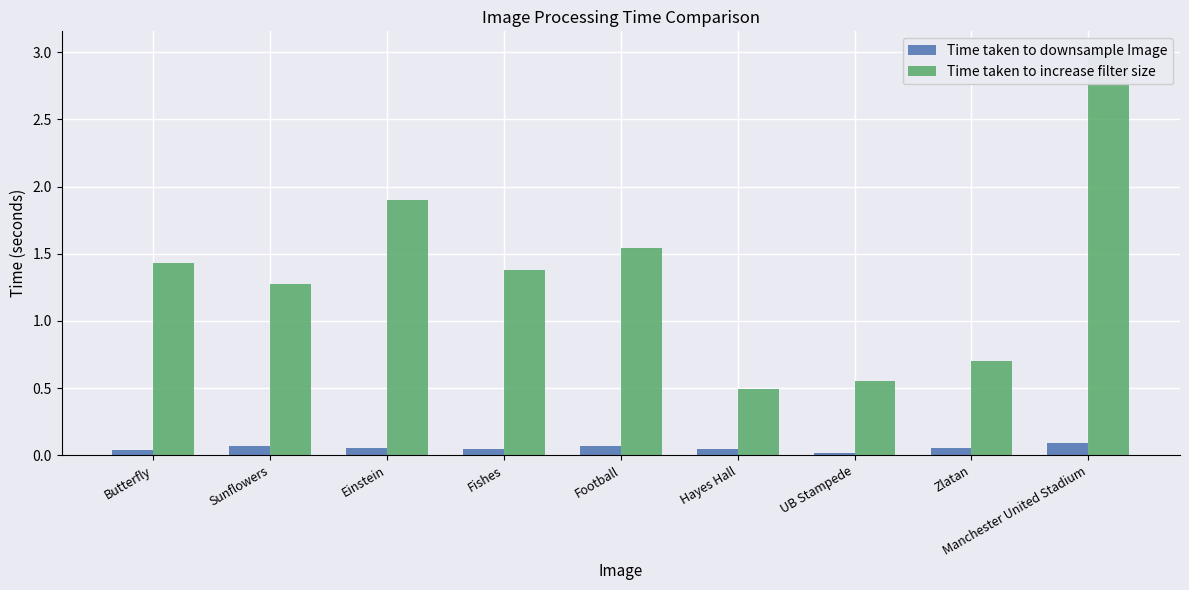

Which series has the largest range (max minus min)?

Time taken to increase filter size